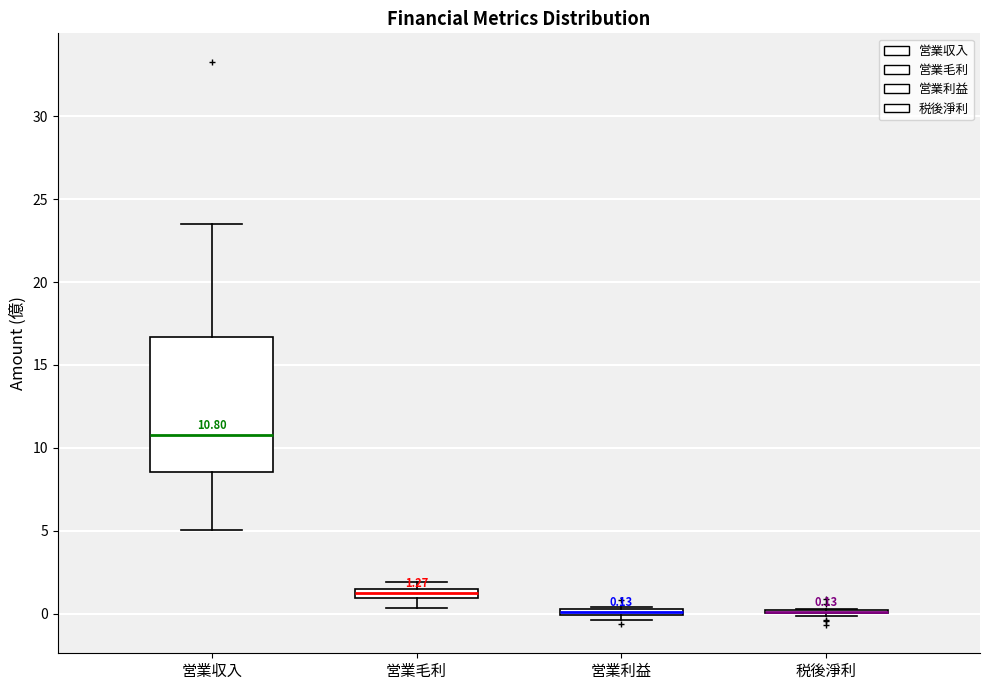

Comparing the boxes themselves (not the whiskers), which one is the tallest?

営業収入